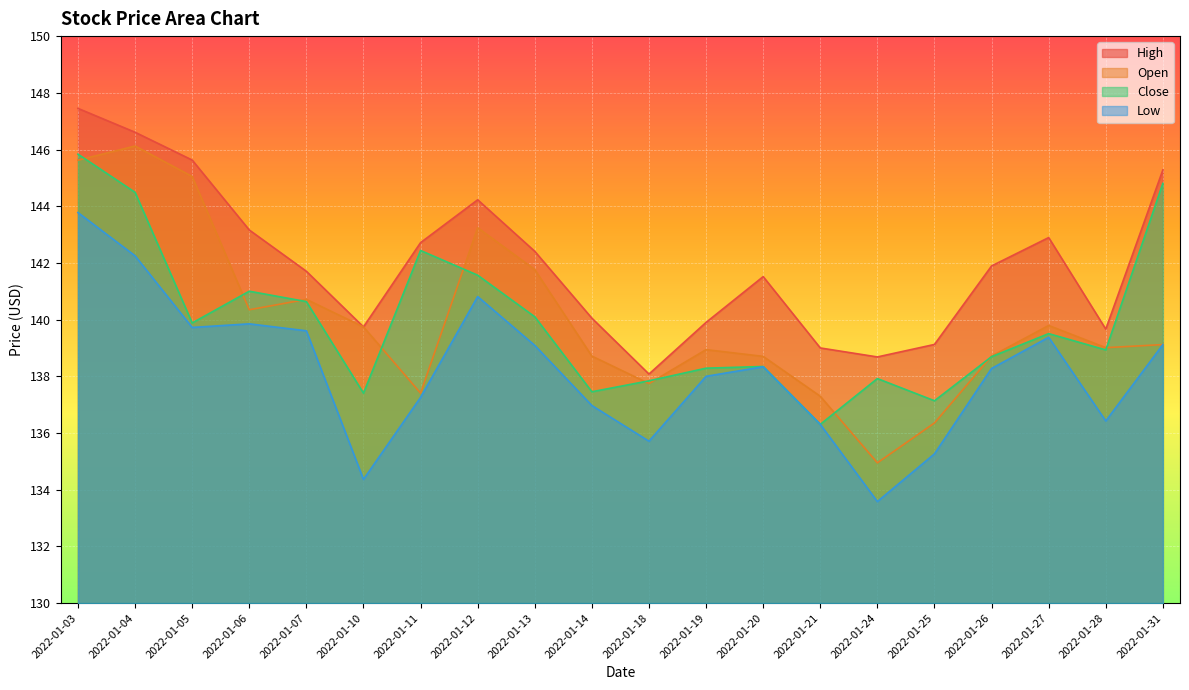

Reading left to right, extract all data points from this chart.

High: 2022-01-03=147.5	2022-01-04=146.6	2022-01-05=145.6	2022-01-06=143.2	2022-01-07=141.7	2022-01-10=139.7	2022-01-11=142.7	2022-01-12=144.2	2022-01-13=142.4	2022-01-14=140.0	2022-01-18=138.1	2022-01-19=139.9	2022-01-20=141.5	2022-01-21=139.0	2022-01-24=138.7	2022-01-25=139.1	2022-01-26=141.9	2022-01-27=142.9	2022-01-28=139.7	2022-01-31=145.3
Open: 2022-01-03=145.6	2022-01-04=146.1	2022-01-05=145.0	2022-01-06=140.3	2022-01-07=140.7	2022-01-10=139.7	2022-01-11=137.4	2022-01-12=143.2	2022-01-13=141.8	2022-01-14=138.7	2022-01-18=137.7	2022-01-19=138.9	2022-01-20=138.7	2022-01-21=137.3	2022-01-24=134.9	2022-01-25=136.4	2022-01-26=138.7	2022-01-27=139.8	2022-01-28=139.0	2022-01-31=139.1
Close: 2022-01-03=145.8	2022-01-04=144.5	2022-01-05=139.9	2022-01-06=141.0	2022-01-07=140.6	2022-01-10=137.4	2022-01-11=142.4	2022-01-12=141.6	2022-01-13=140.1	2022-01-14=137.5	2022-01-18=137.8	2022-01-19=138.3	2022-01-20=138.3	2022-01-21=136.3	2022-01-24=137.9	2022-01-25=137.1	2022-01-26=138.7	2022-01-27=139.5	2022-01-28=138.9	2022-01-31=144.8
Low: 2022-01-03=143.8	2022-01-04=142.2	2022-01-05=139.7	2022-01-06=139.9	2022-01-07=139.6	2022-01-10=134.4	2022-01-11=137.3	2022-01-12=140.8	2022-01-13=139.1	2022-01-14=137.0	2022-01-18=135.7	2022-01-19=138.0	2022-01-20=138.3	2022-01-21=136.3	2022-01-24=133.6	2022-01-25=135.3	2022-01-26=138.3	2022-01-27=139.4	2022-01-28=136.4	2022-01-31=139.1